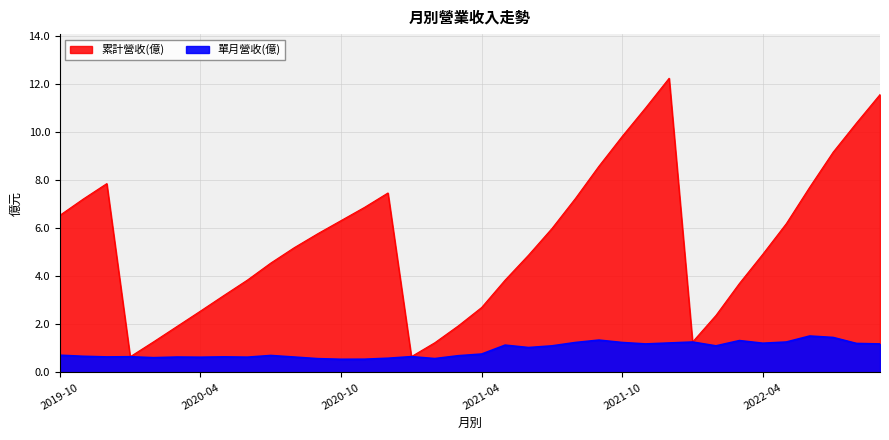

Which series has the widest spread of values?

累計營收(億)